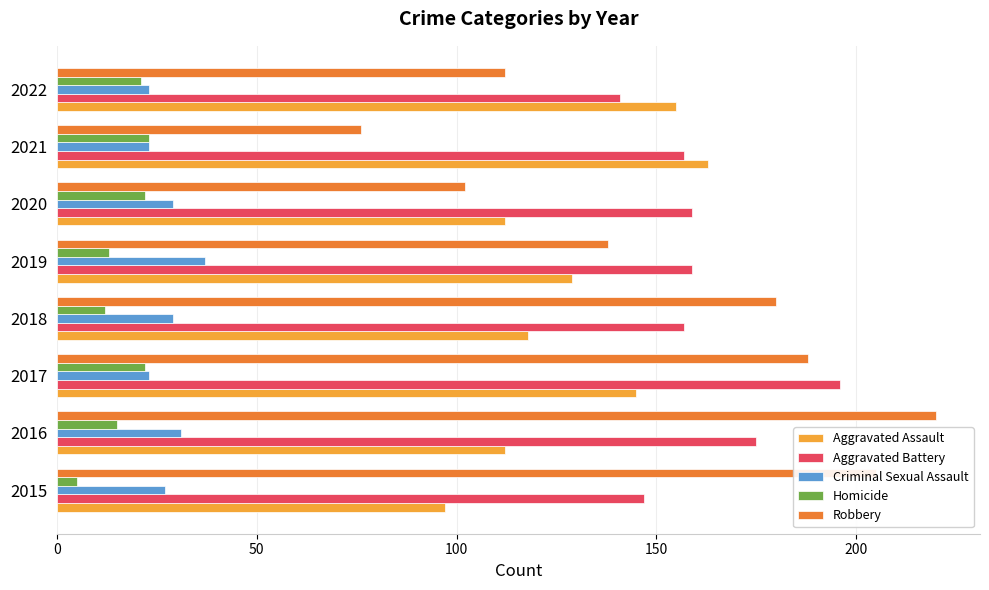

List the series in order of their peak value, lowest first.

Homicide, Criminal Sexual Assault, Aggravated Assault, Aggravated Battery, Robbery